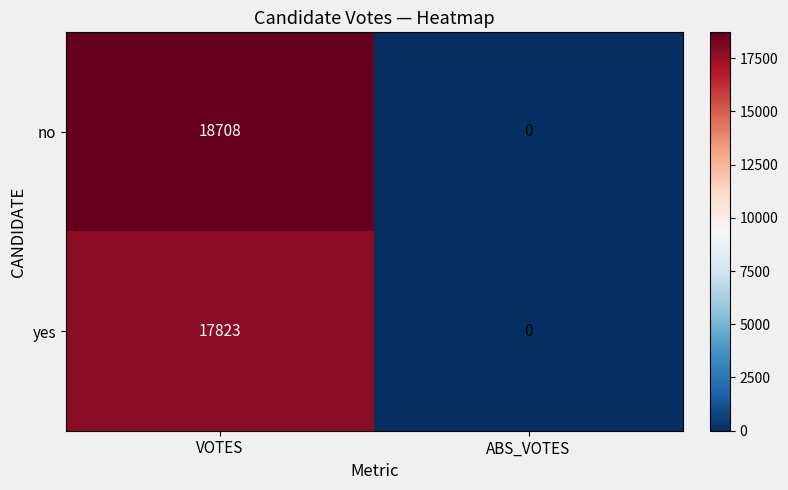

What is the average value of the no series?

9354